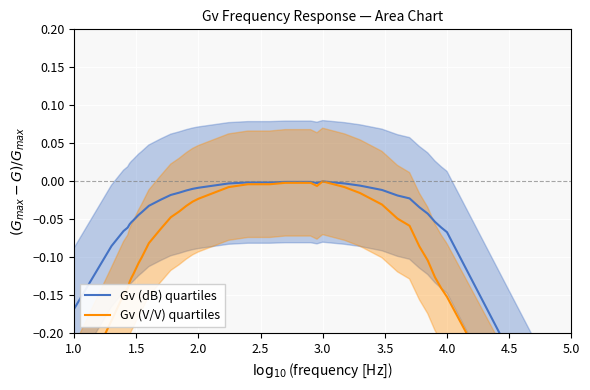

What is the sum of all Gv (V/V) quartiles values?

-3.2